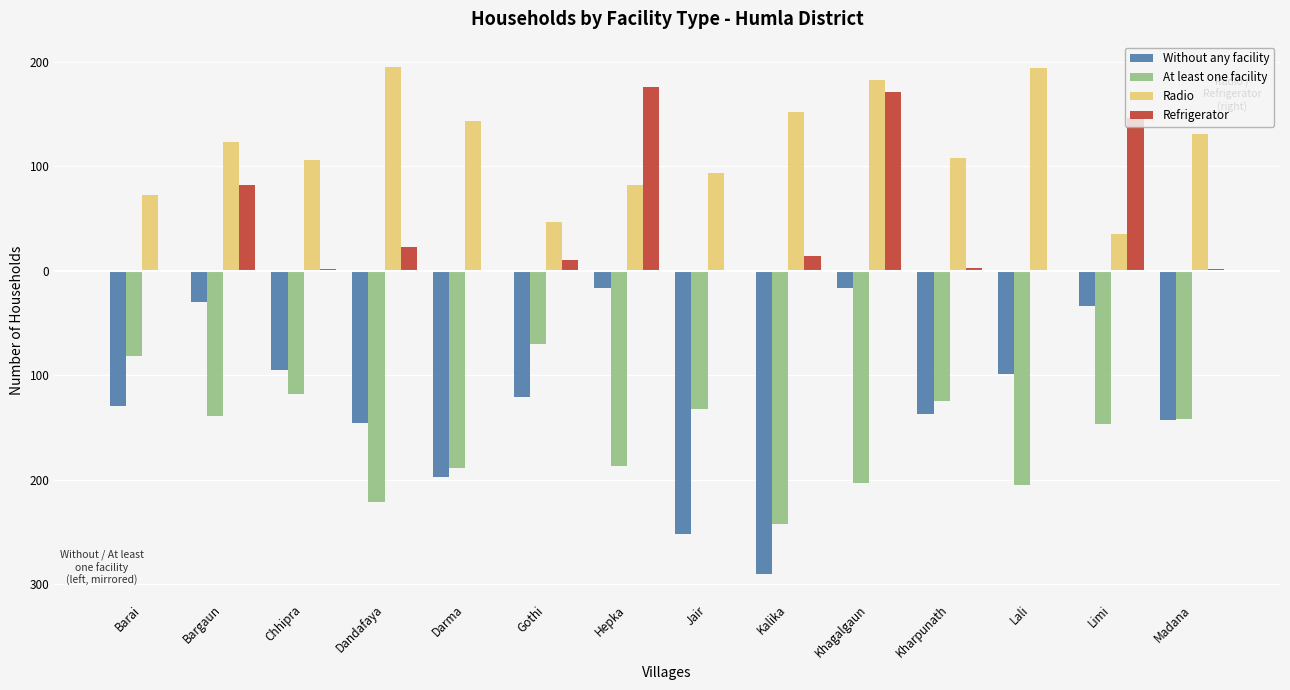

Does the chart contain stacked bars?

No